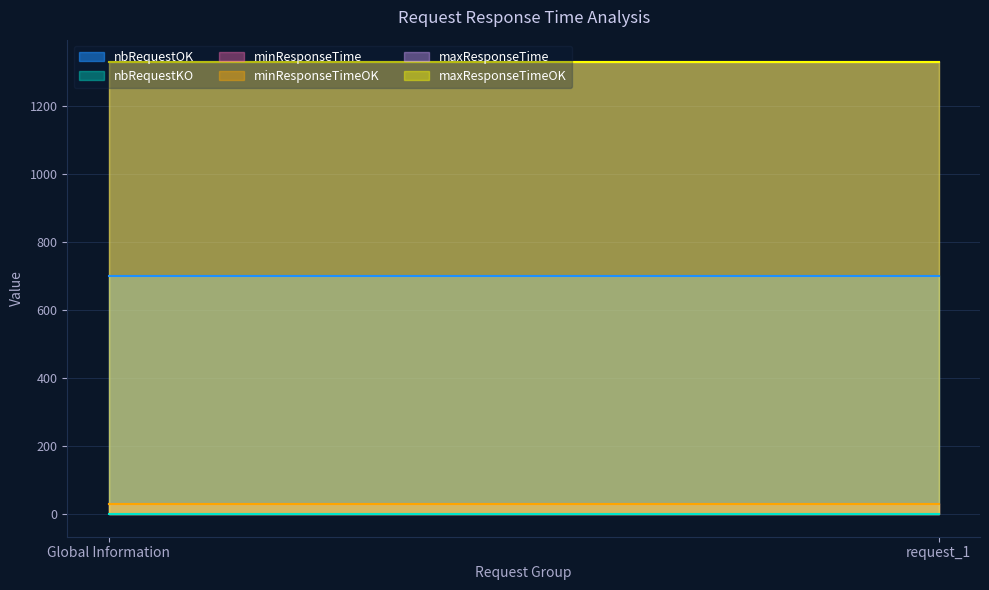

The value of maxResponseTimeOK at request_1 is 331. True or false?

False